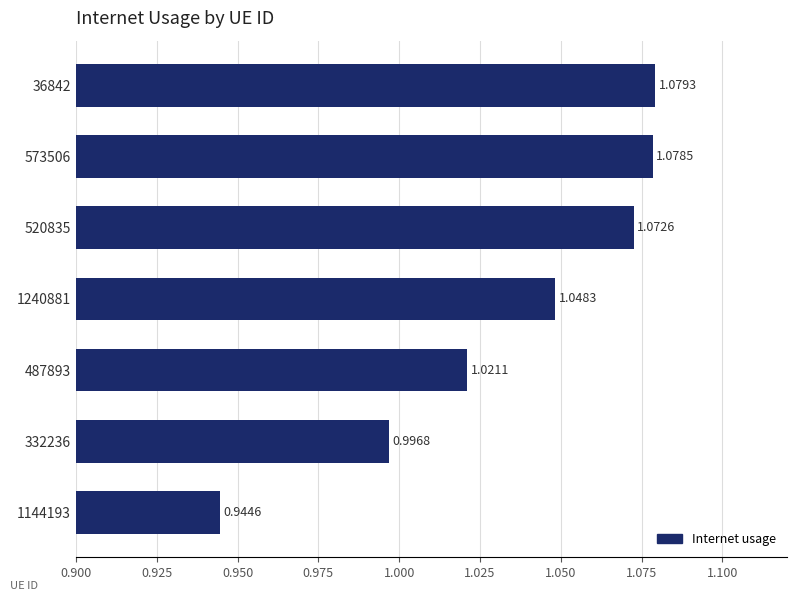

List the labels in order of value, largest first.

36842, 573506, 520835, 1240881, 487893, 332236, 1144193